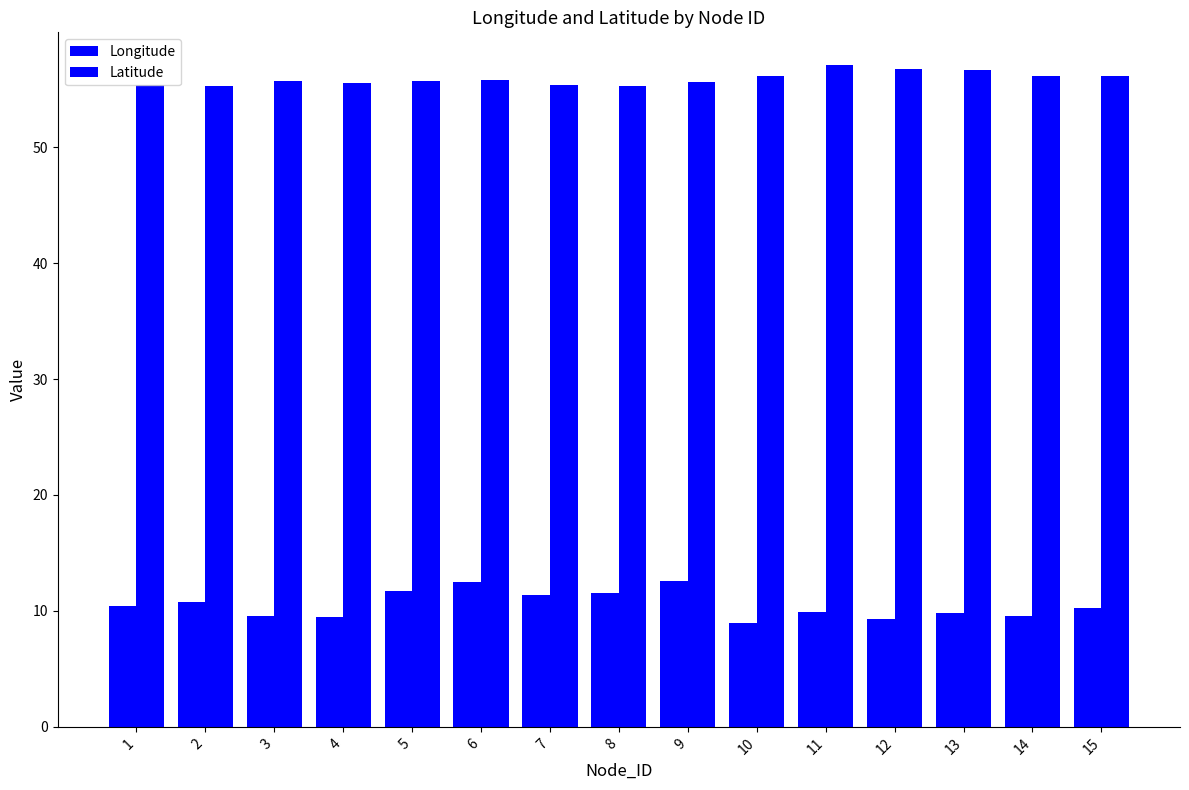

What is the sum of all Latitude values?

838.7